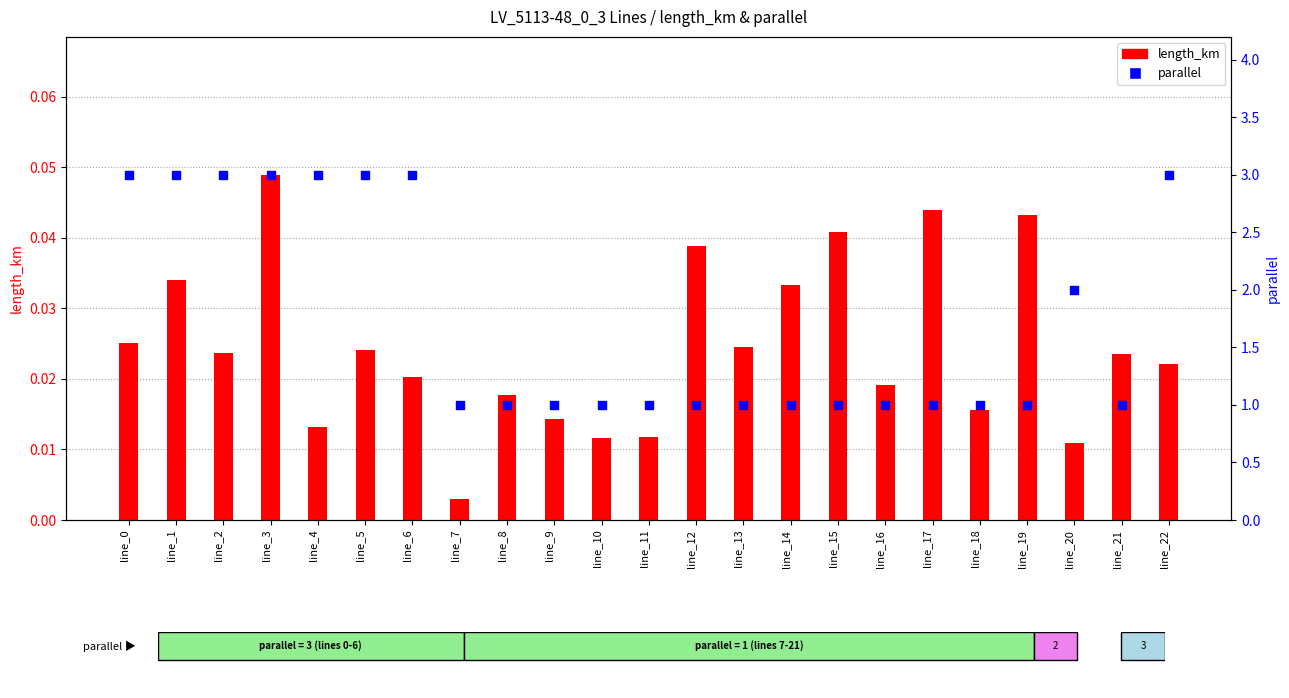

What is the total value across all series at line_20?

2.0